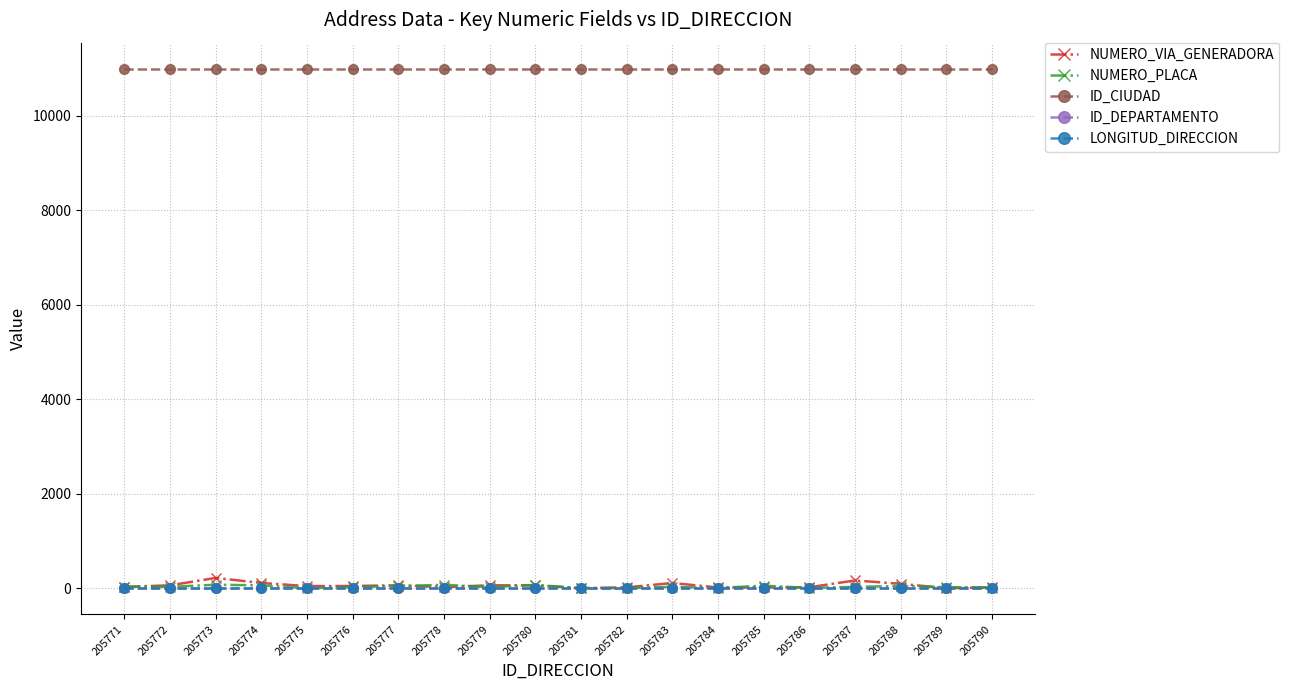

What is the greatest value displayed?

11001